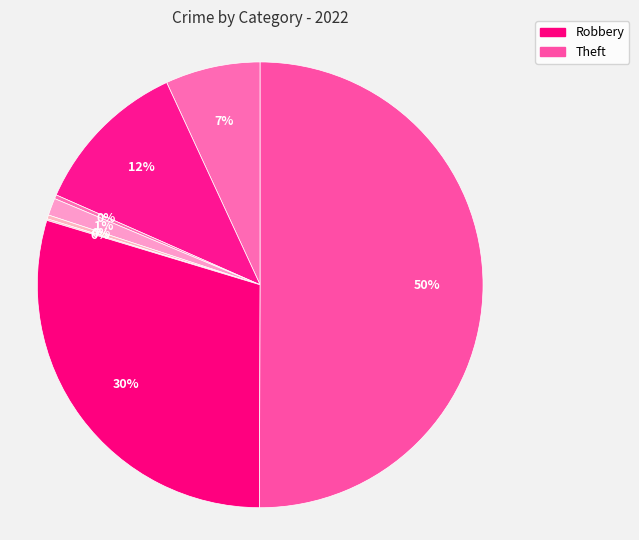

Which slice represents more than half of the pie?

Theft